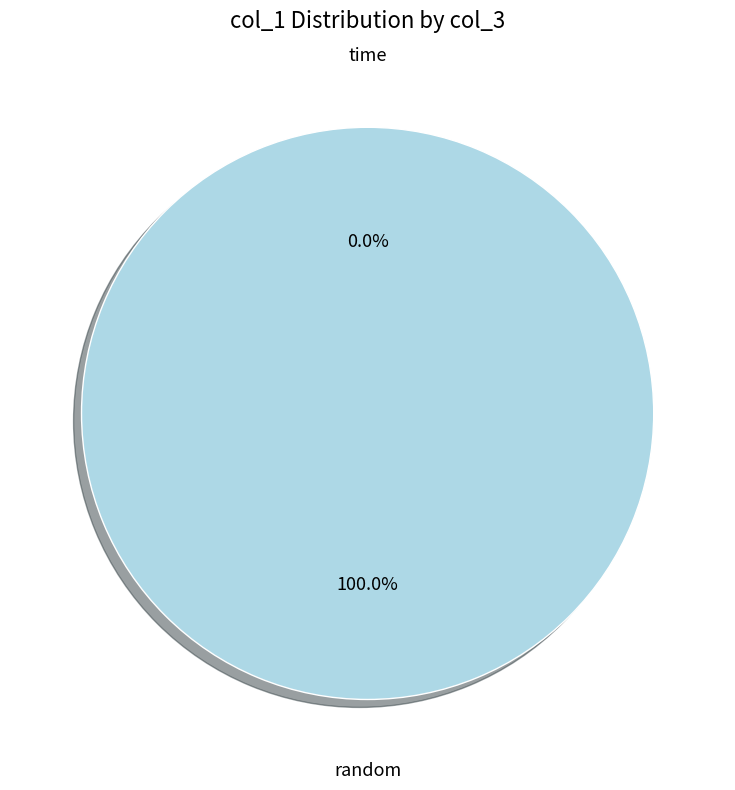

What is the smallest slice in the pie chart?

time